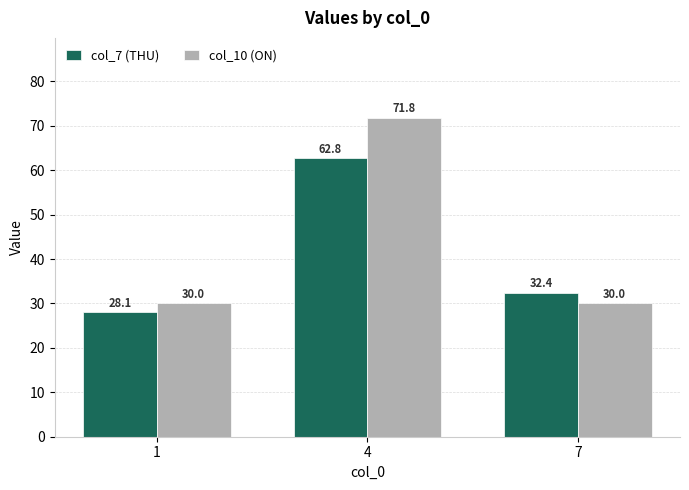

What is the sum of all col_10 (ON) values?

131.8